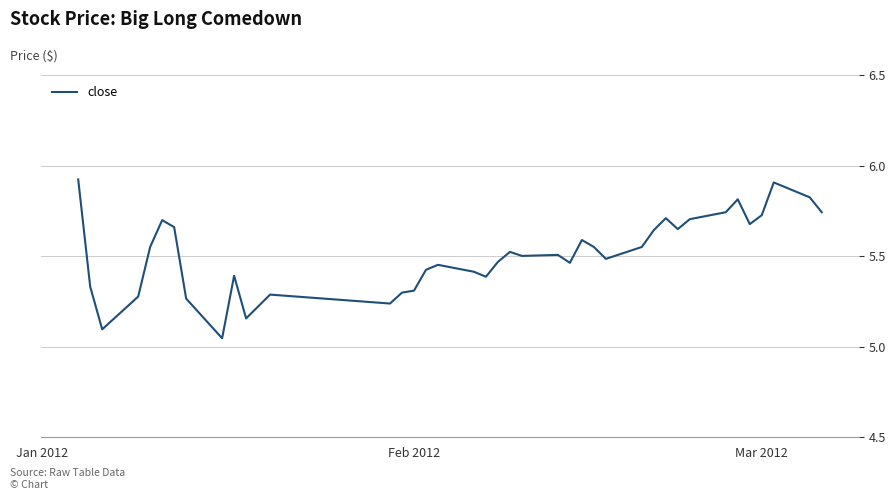

What is the difference between the maximum and minimum values?

0.9